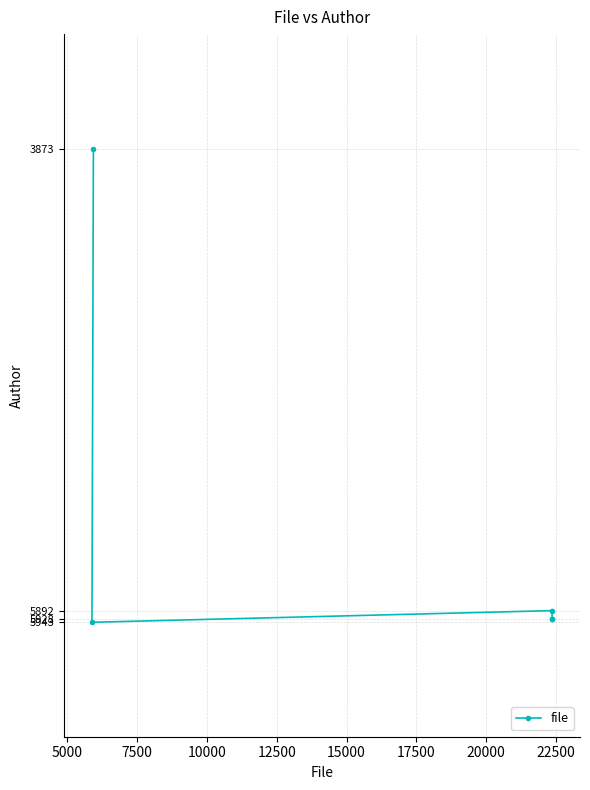

What is the value of the 4th point from the left?

5943